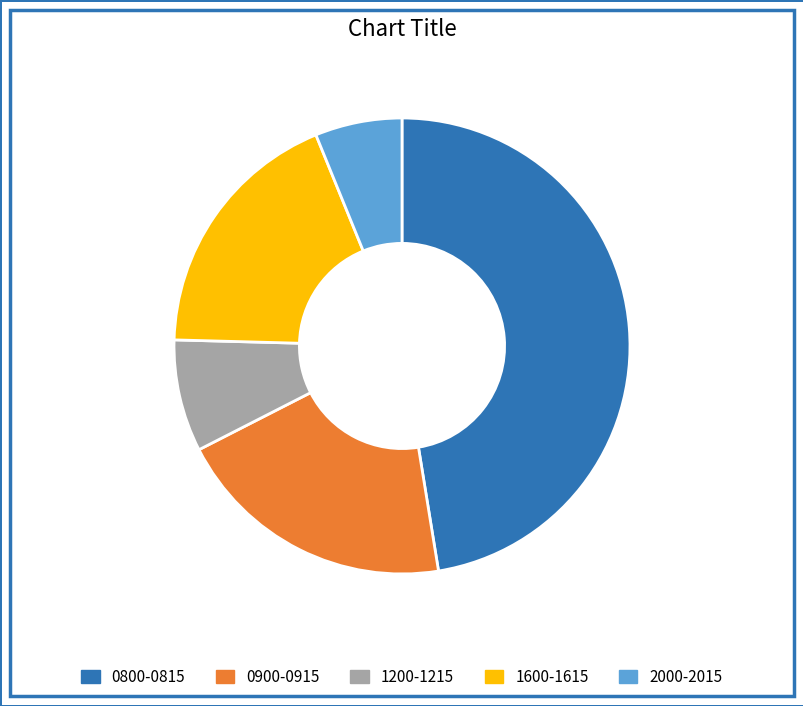

Is it true that 1600-1615 is 18% of the pie?

True